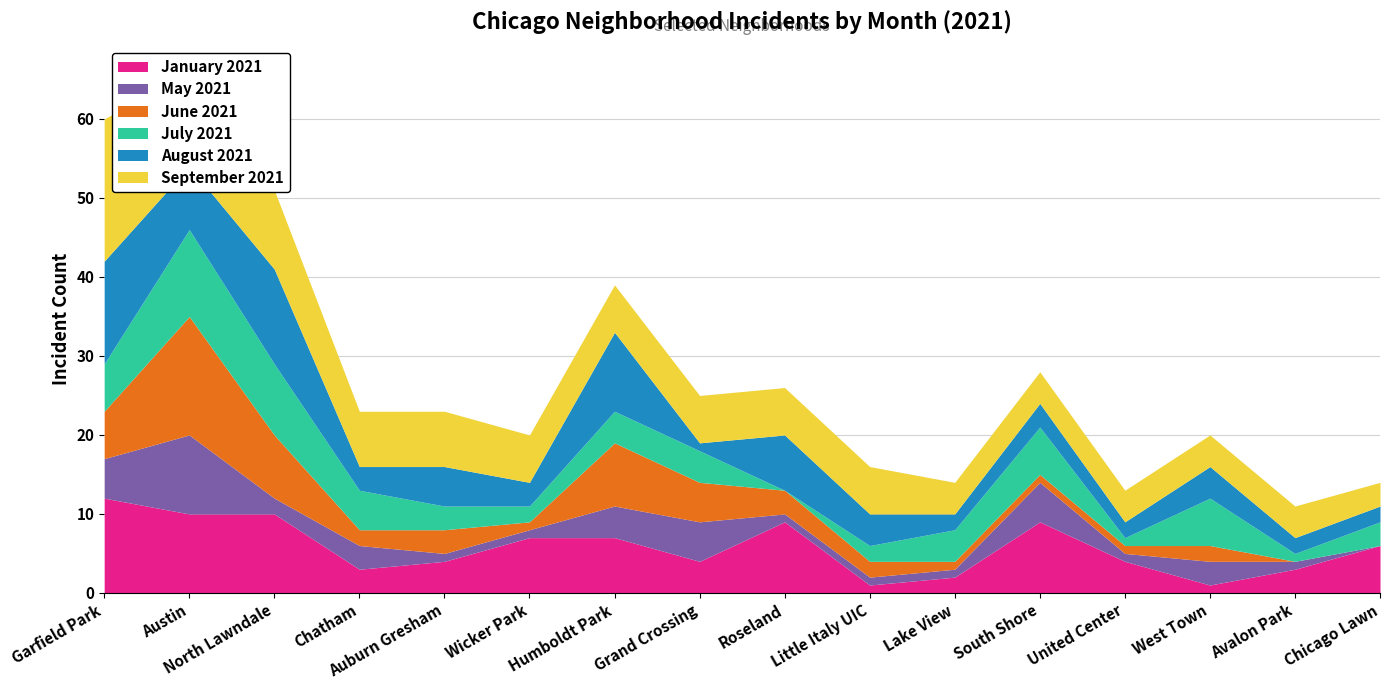

List the series in order of their peak value, highest first.

September 2021, June 2021, August 2021, January 2021, July 2021, May 2021